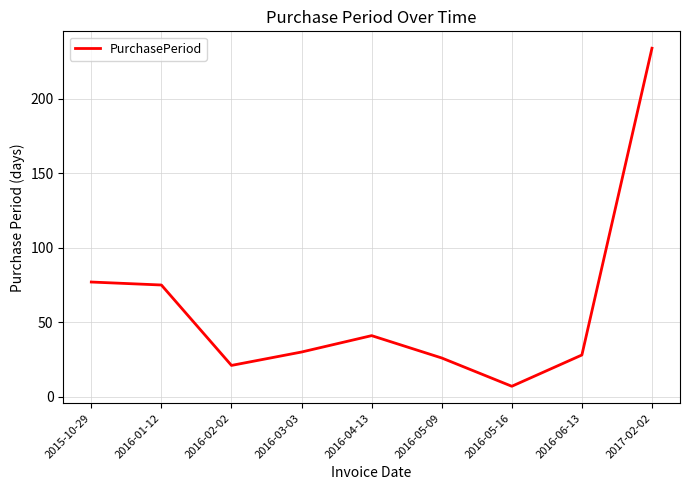

Read the value at 2016-05-09, to the nearest 50.

50